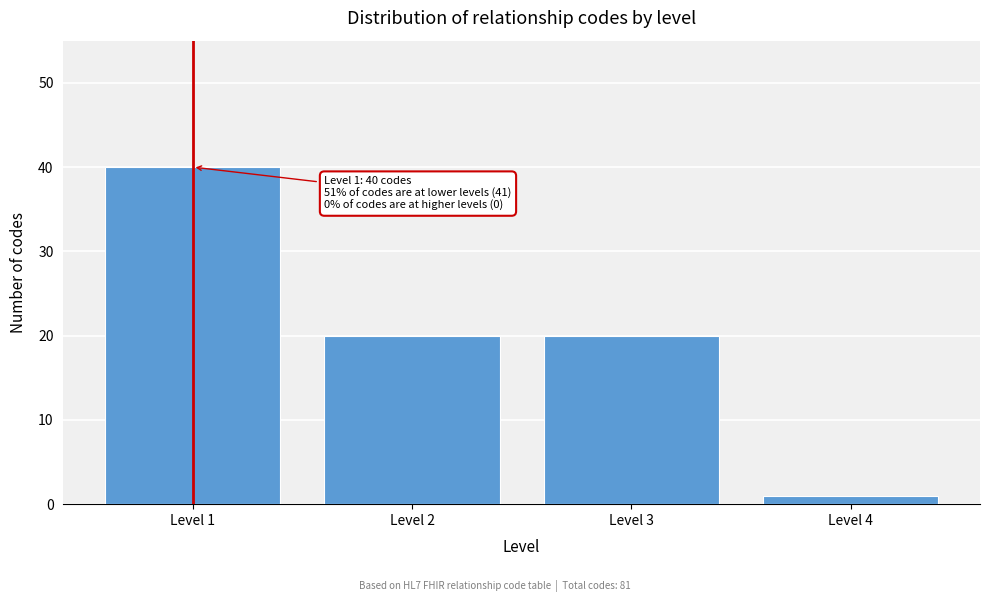

Reading left to right, extract all data points from this chart.

Level 1=40	Level 2=20	Level 3=20	Level 4=1